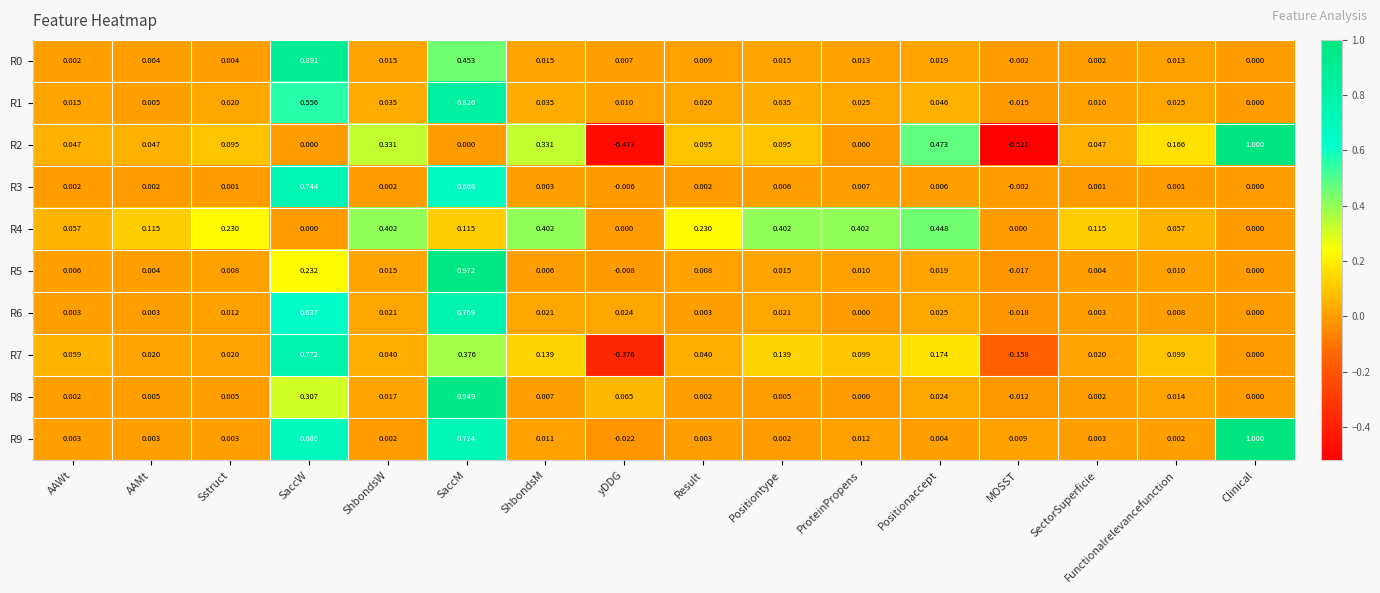

Which series has the largest range (max minus min)?

R2